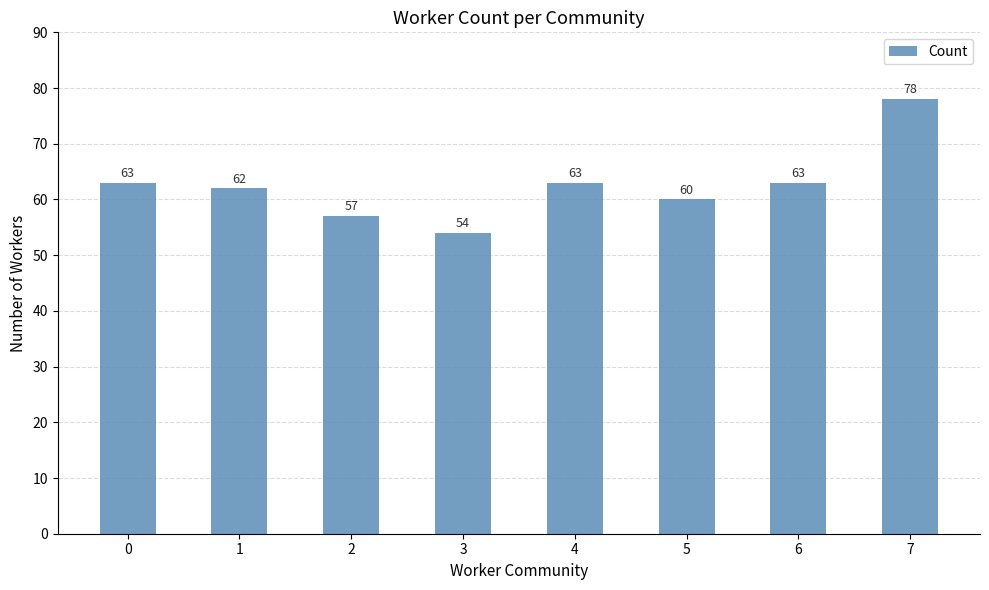

How many data points are less than 63?

4